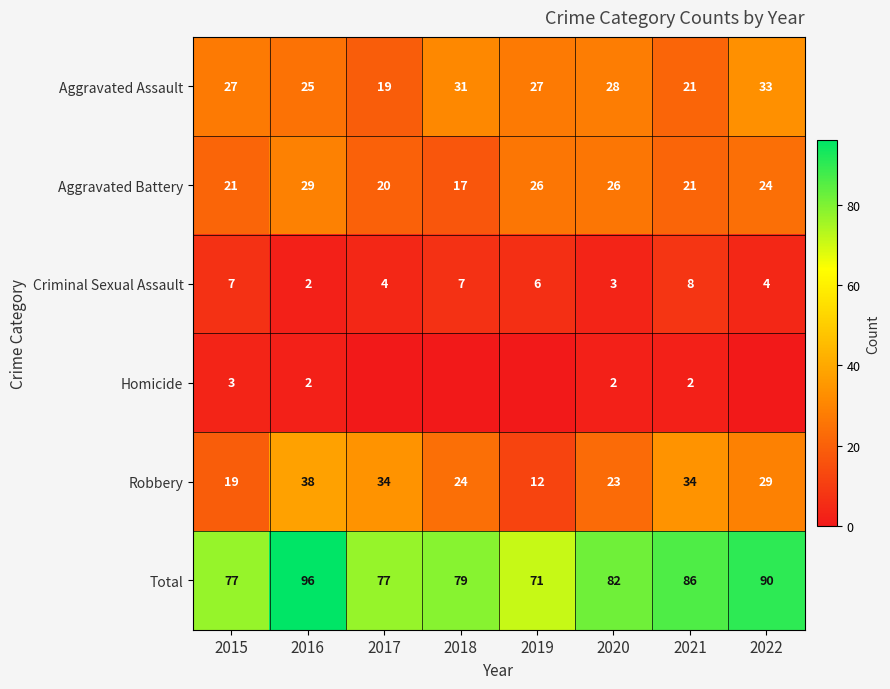

Is the value of Robbery at 2015 greater than the value of Aggravated Assault at 2019?

No